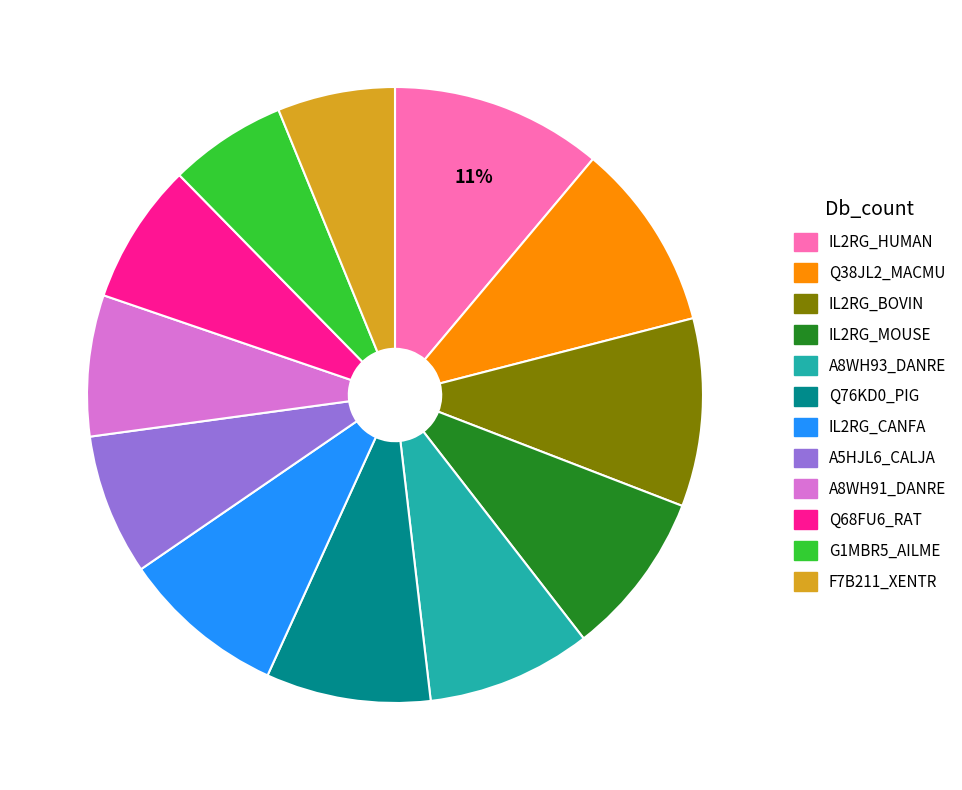

Count the number of slices in the pie.

12